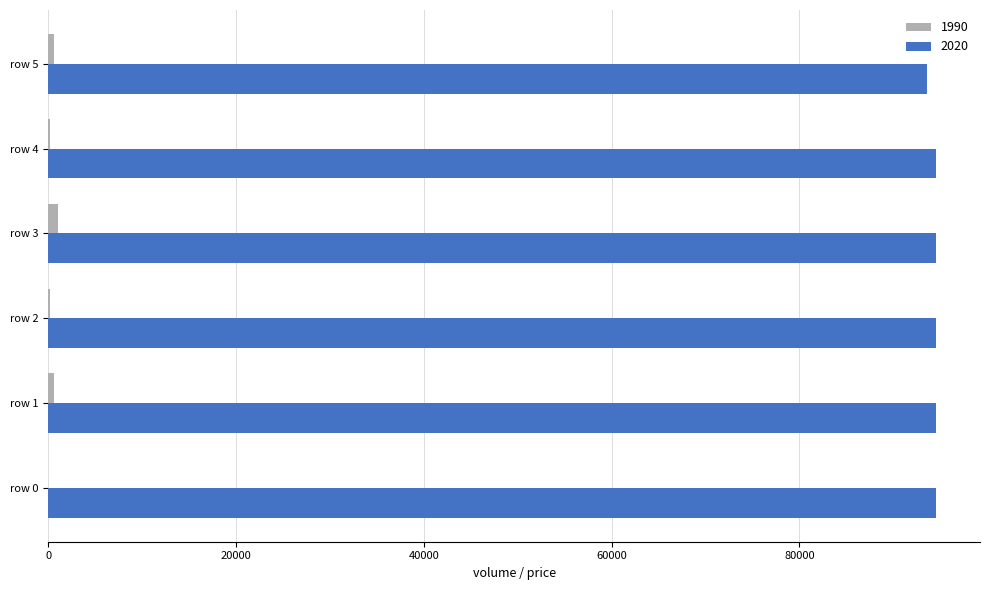

What is the sum of the 1990 values at row 1 and row 5?

1200